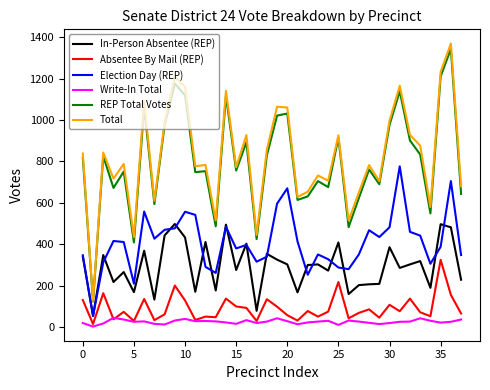

What is the greatest value displayed?

1369